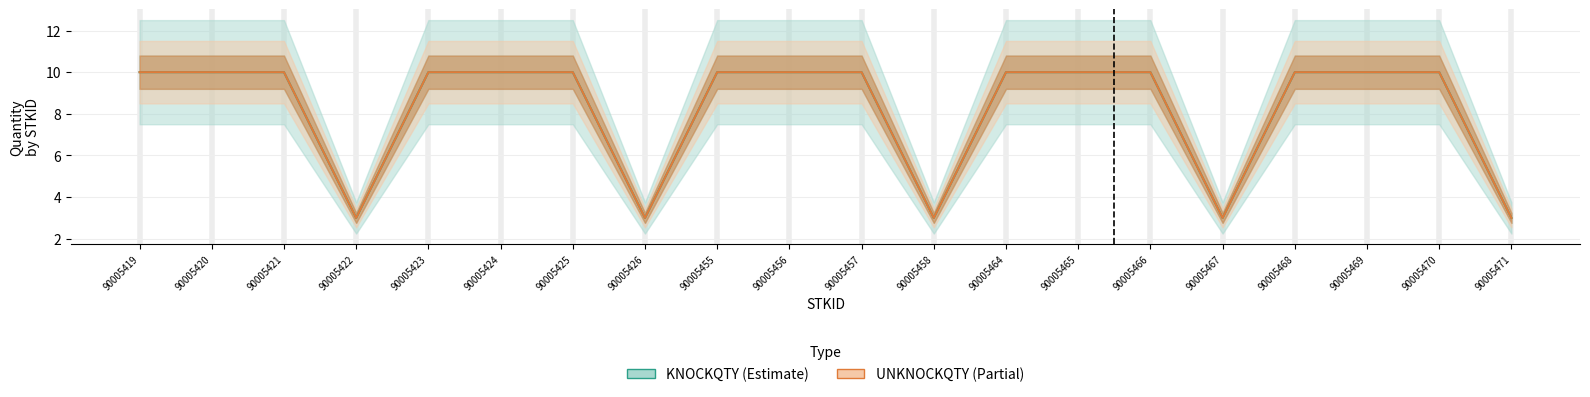

At which label is UNKNOCKQTY closest to 6?

90005422